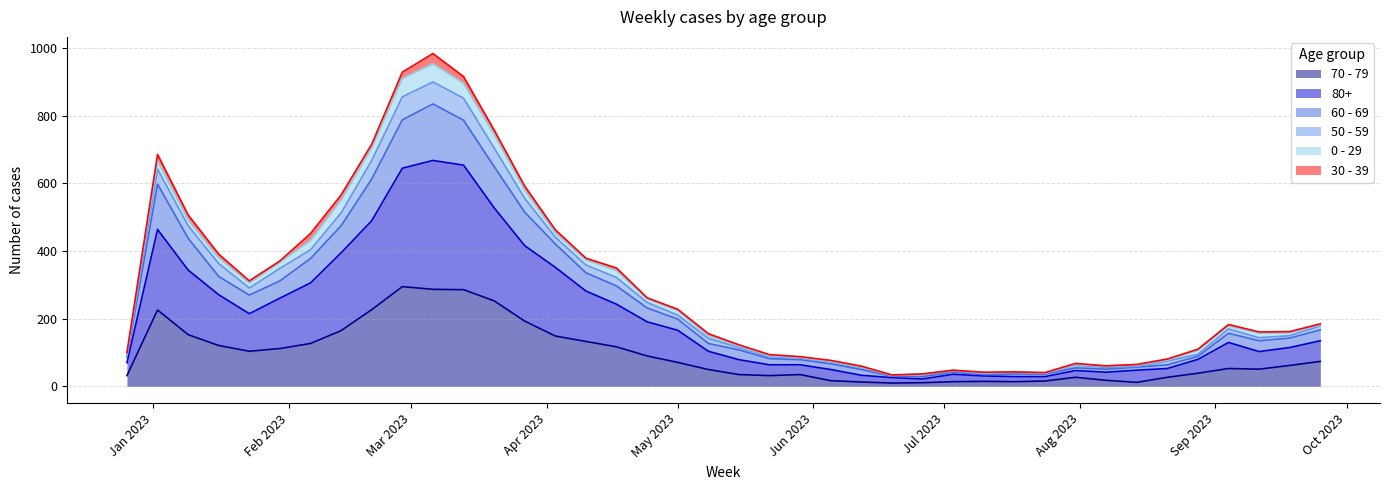

True or false: 80+ and 60 - 69 cross at least once.

False